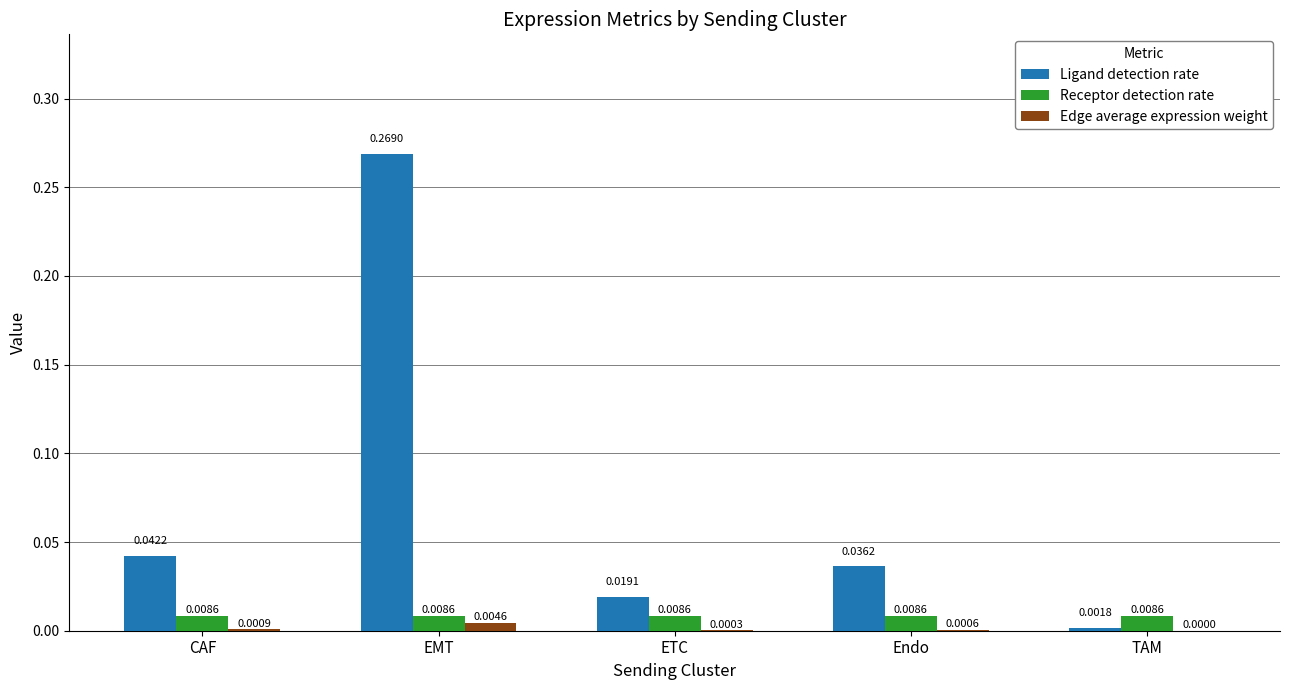

Between CAF and EMT, which series saw the biggest shift?

Ligand detection rate